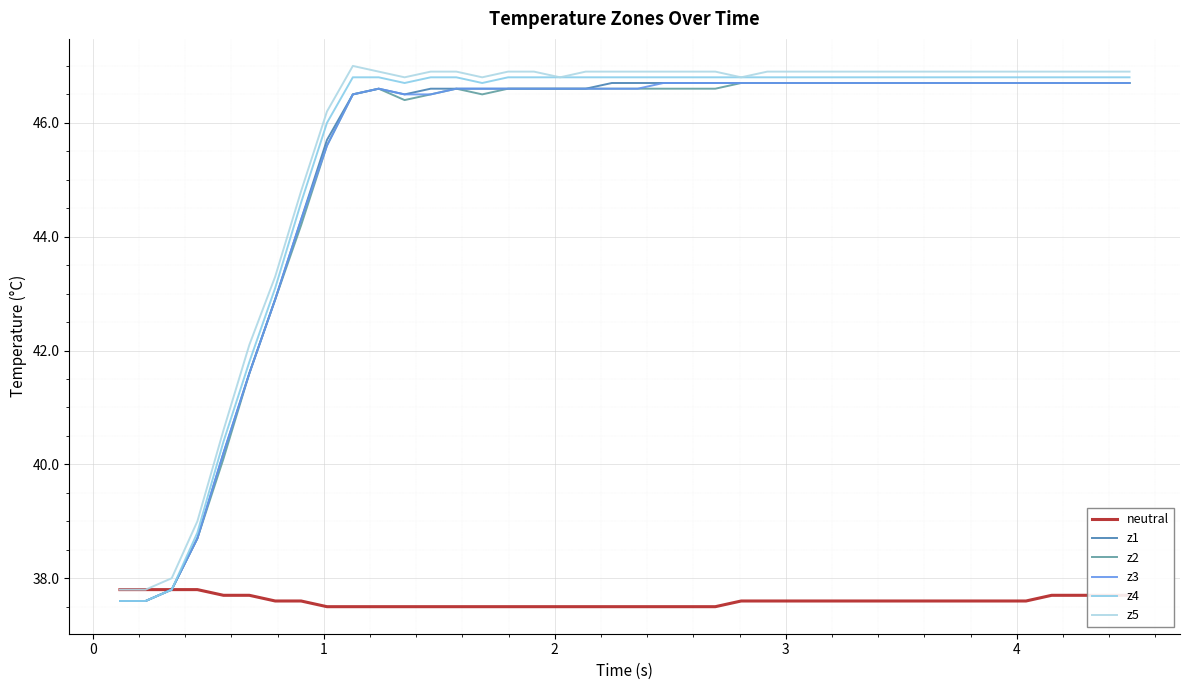

True or false: neutral and z4 cross at least once.

False